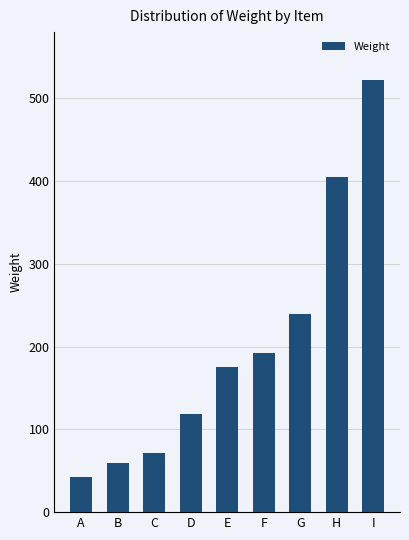

What is the smallest value displayed?

43